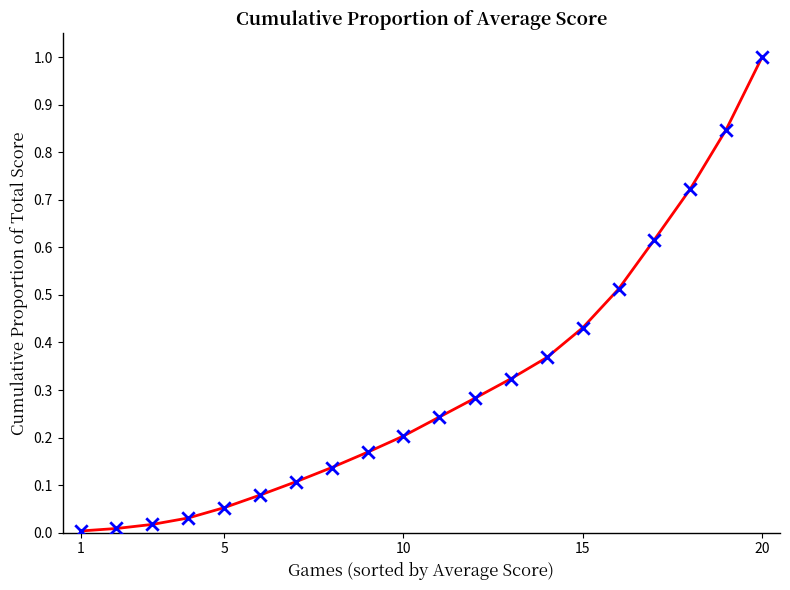

What is the difference between the maximum and minimum values?

1.0